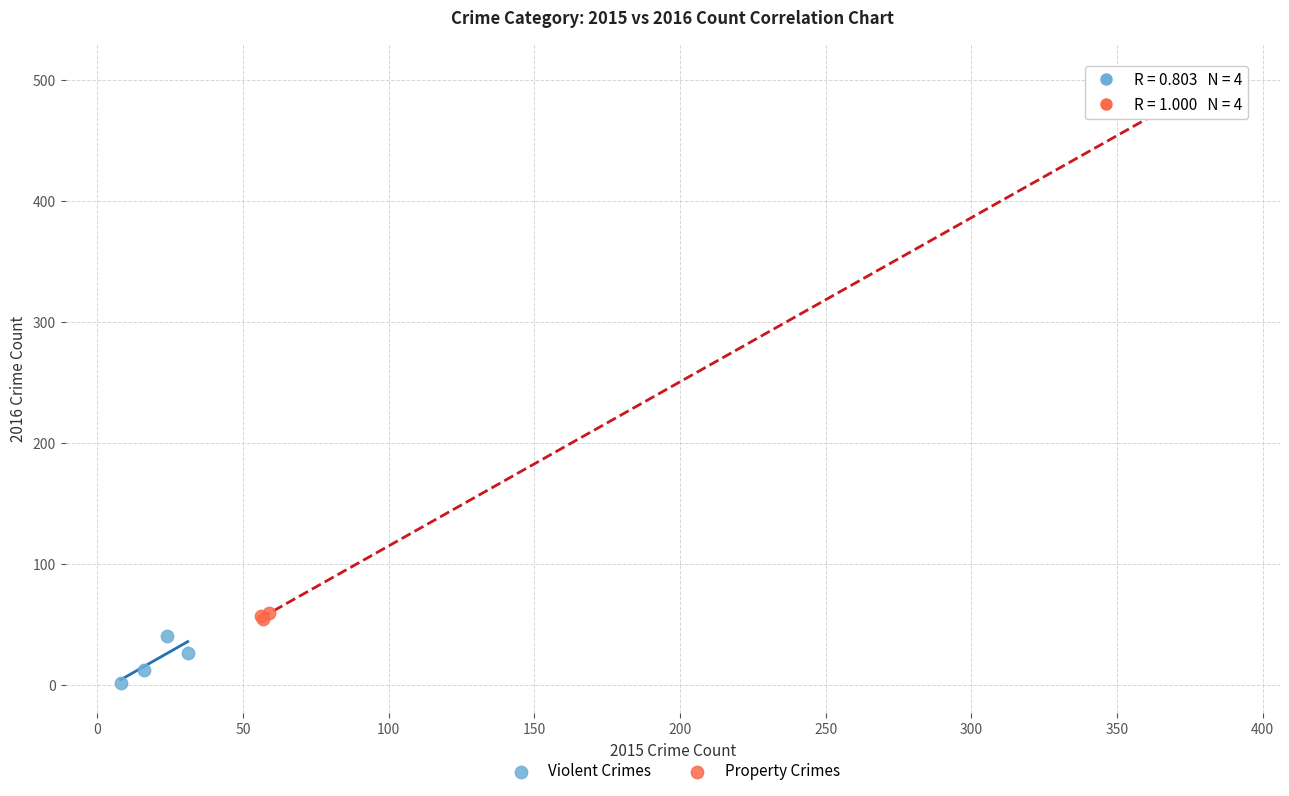

Which series contains the lowest Y value?

Violent Crimes